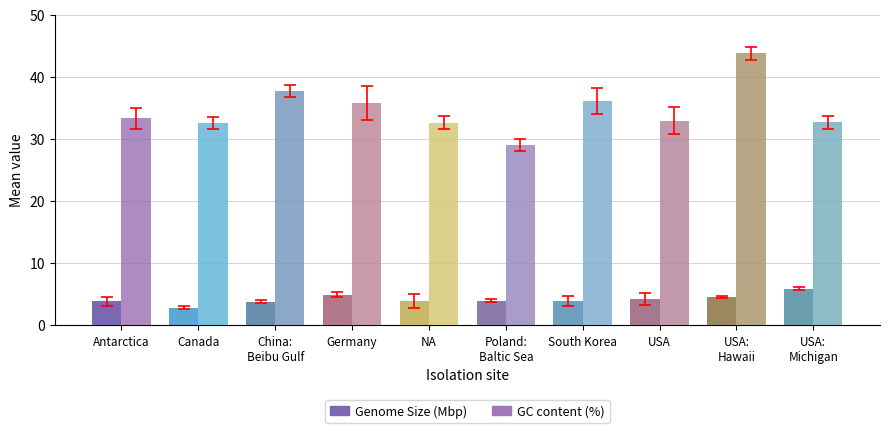

What are all the series names shown in the legend?

Genome Size (Mbp), GC content (%)